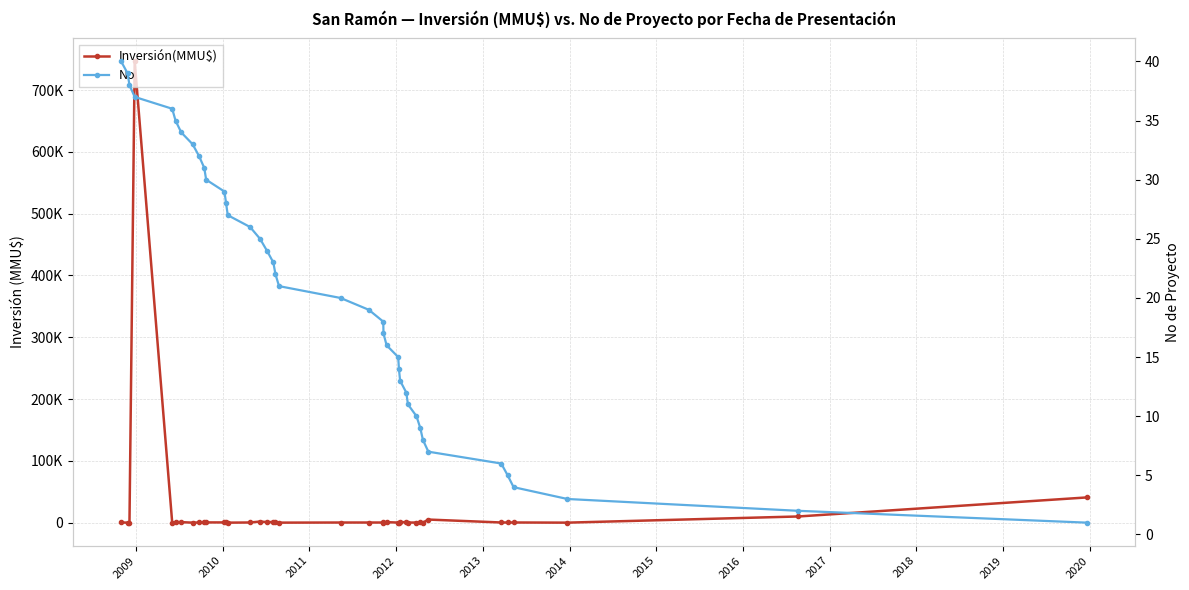

How many interior local valleys does the Inversión(MMU$) series have?

10